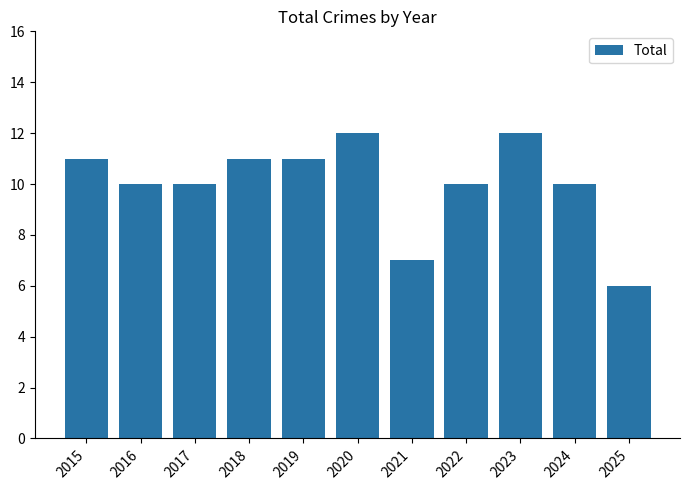

Is it true that the value at 2023 is 6?

False